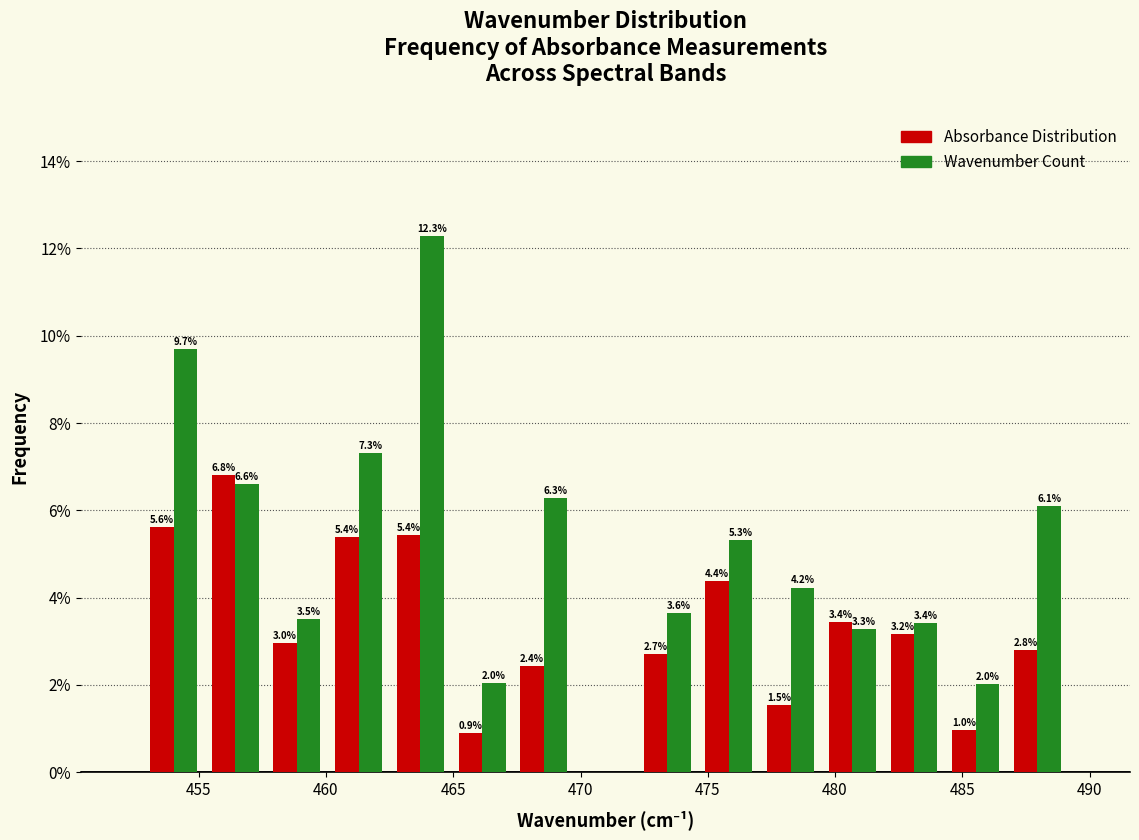

In the Wavenumber Count series, which range on the x-axis has the tallest bar?

462.5 to 465.0